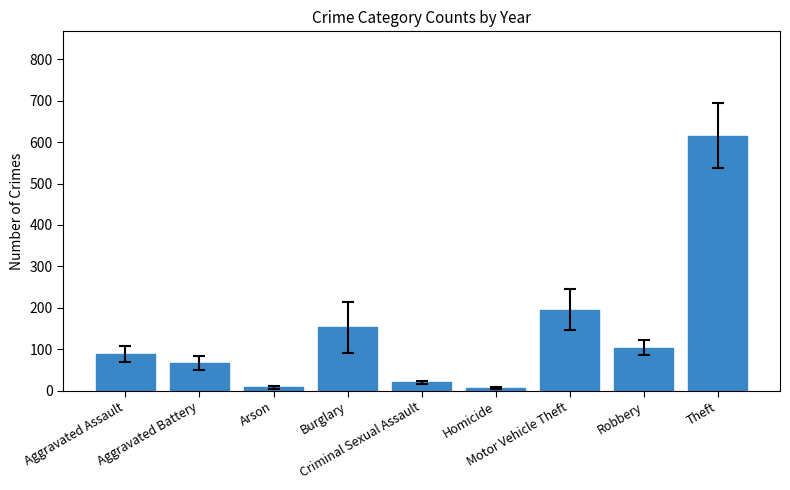

The chart shows a value of 350.3 at Motor Vehicle Theft. True or false?

False